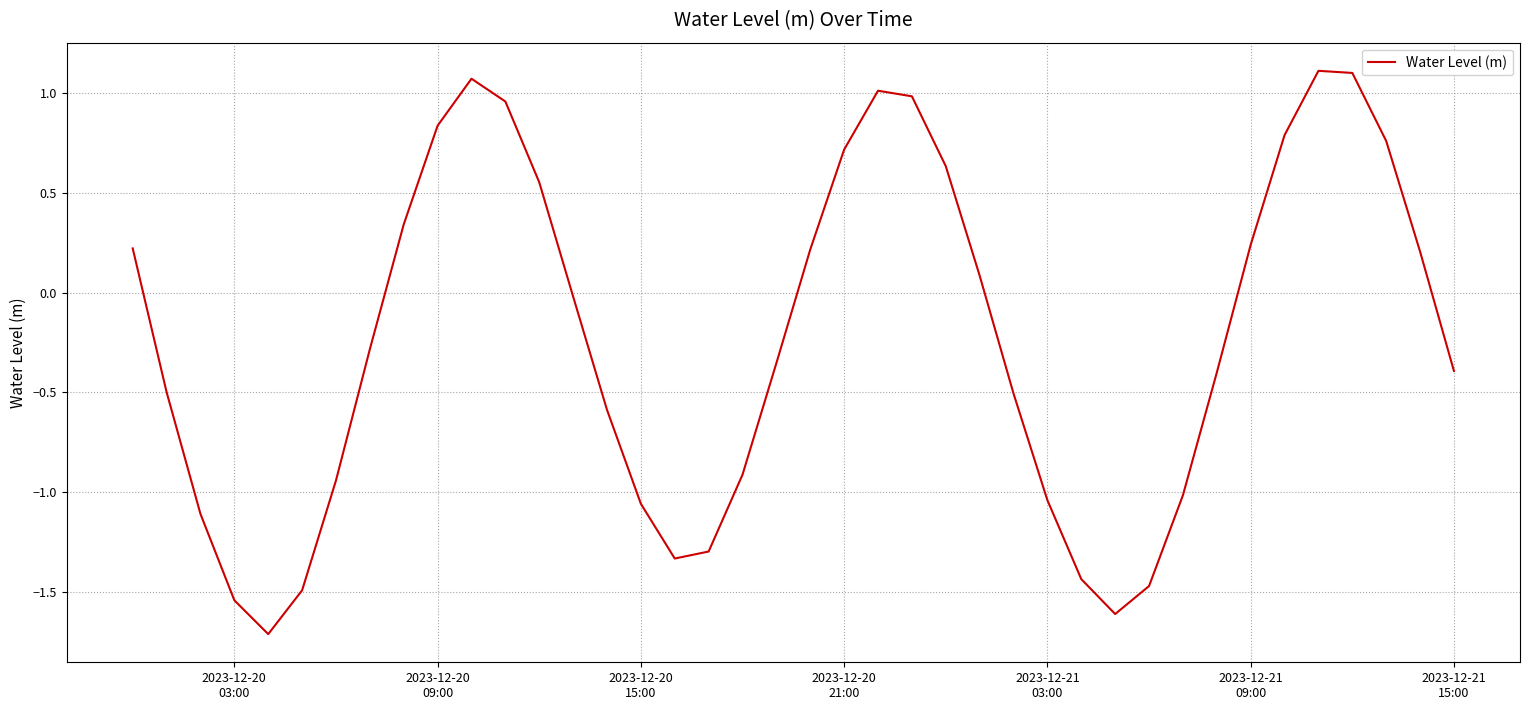

What is the smallest value displayed?

-1.7